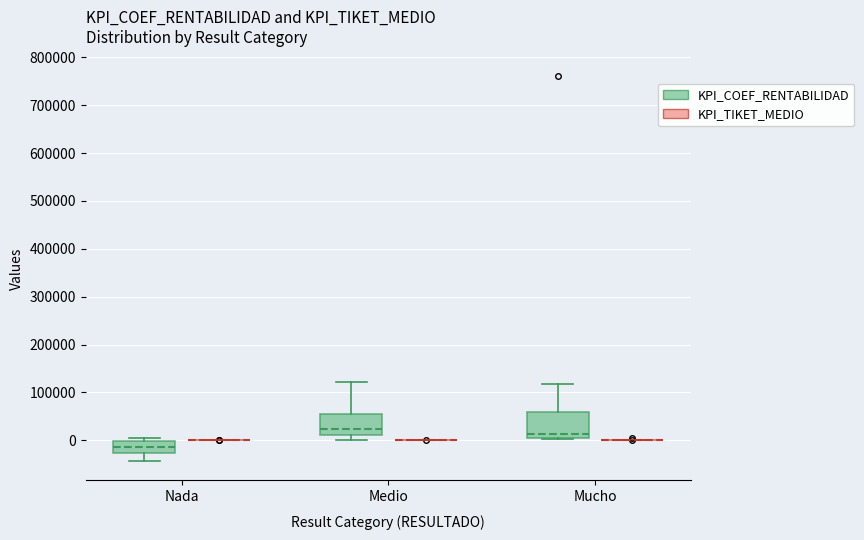

Reading left to right, read every box against the y-axis: the position of its median line, the range the box covers, and the ends of its whiskers. The values are not printed on the chart, so give them approximately, as read against the axis.

Nada (KPI_COEF_RENTABILIDAD): median -10000, box -30000 to 0, whiskers -40000 to 0 (just above the box's upper edge)
Nada (KPI_TIKET_MEDIO): box collapsed to a line at 0, whiskers 0 to 0
Medio (KPI_COEF_RENTABILIDAD): median 20000, box 10000 to 60000, whiskers 0 to 120000
Medio (KPI_TIKET_MEDIO): box collapsed to a line at 0, whiskers 0 to 0
Mucho (KPI_COEF_RENTABILIDAD): median 10000, box 0 to 60000, whiskers 0 to 120000
Mucho (KPI_TIKET_MEDIO): box collapsed to a line at 0, whiskers 0 to 0